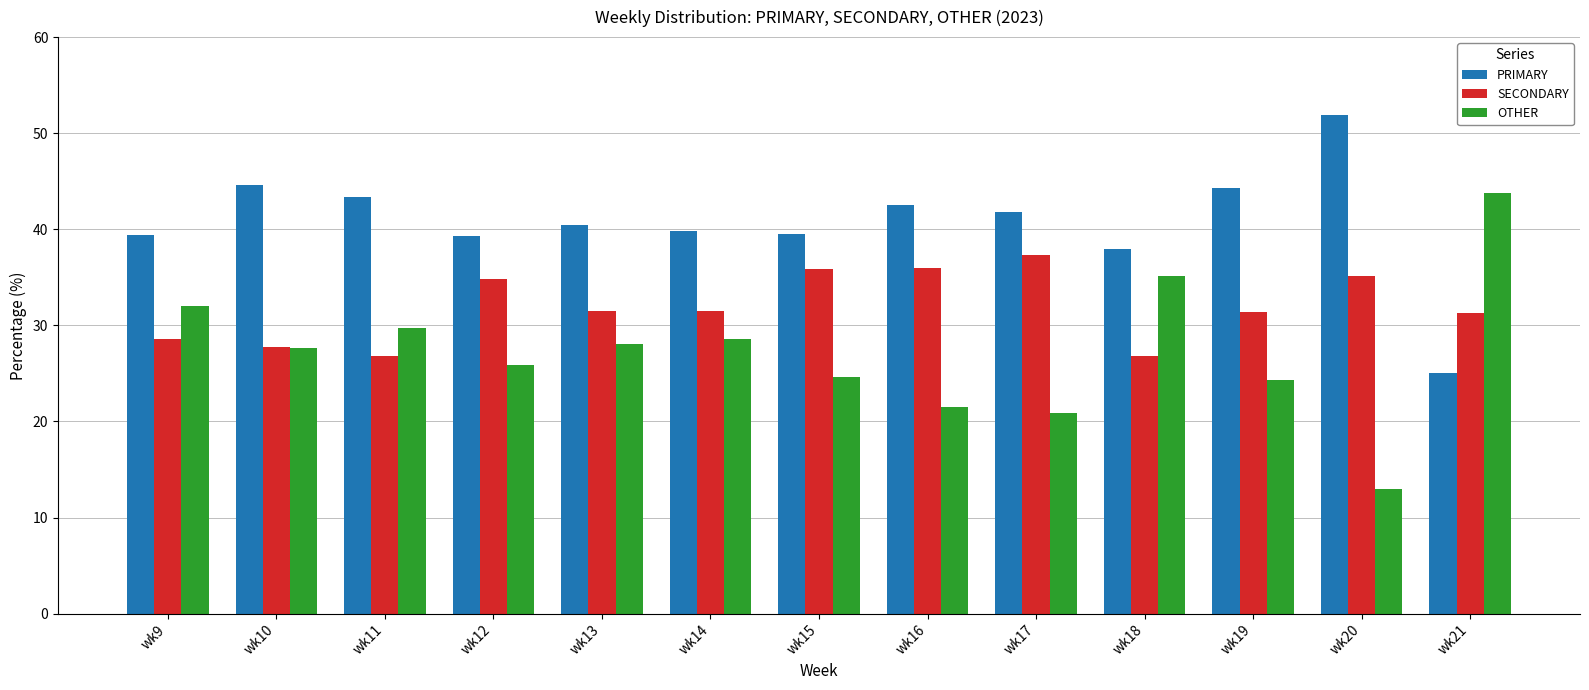

True or false: OTHER has a value of 29.8 at wk11.

True